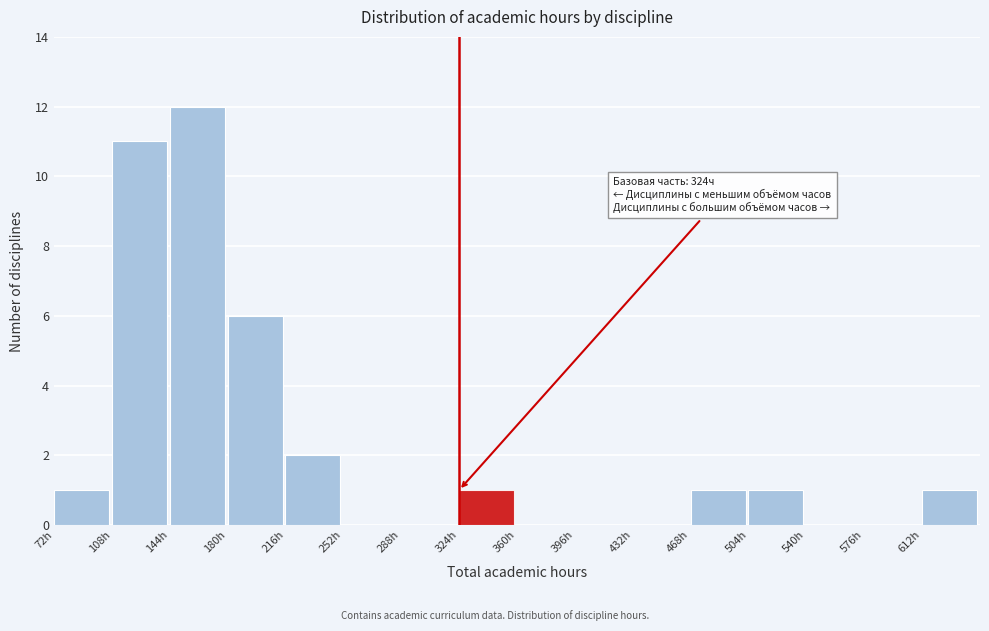

Over which range of the x-axis is the bar tallest?

144 to 180